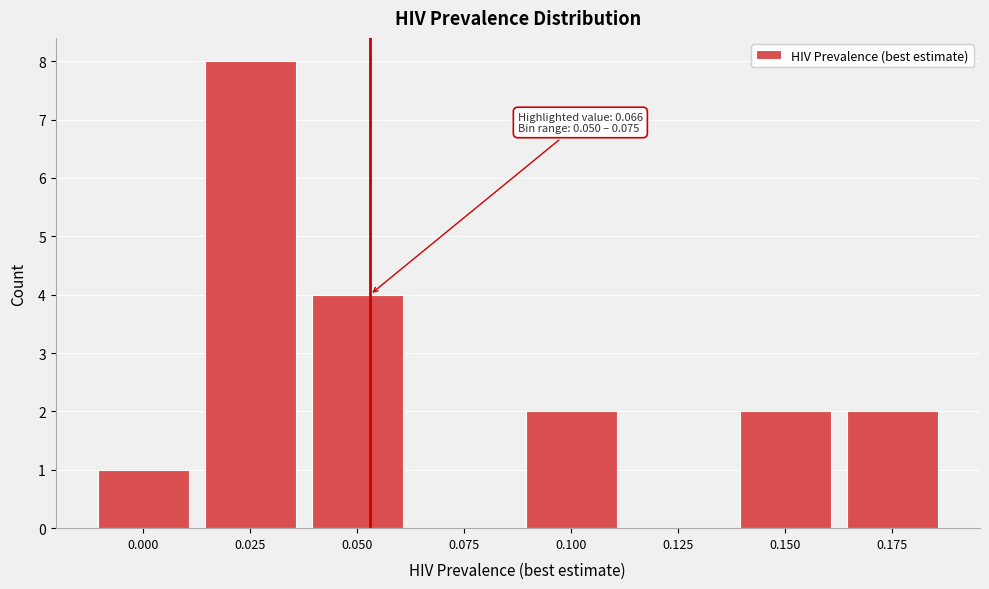

Reading left to right, extract all data points from this chart.

0.000=1	0.025=8	0.050=4	0.075=0	0.100=2	0.125=0	0.150=2	0.175=2